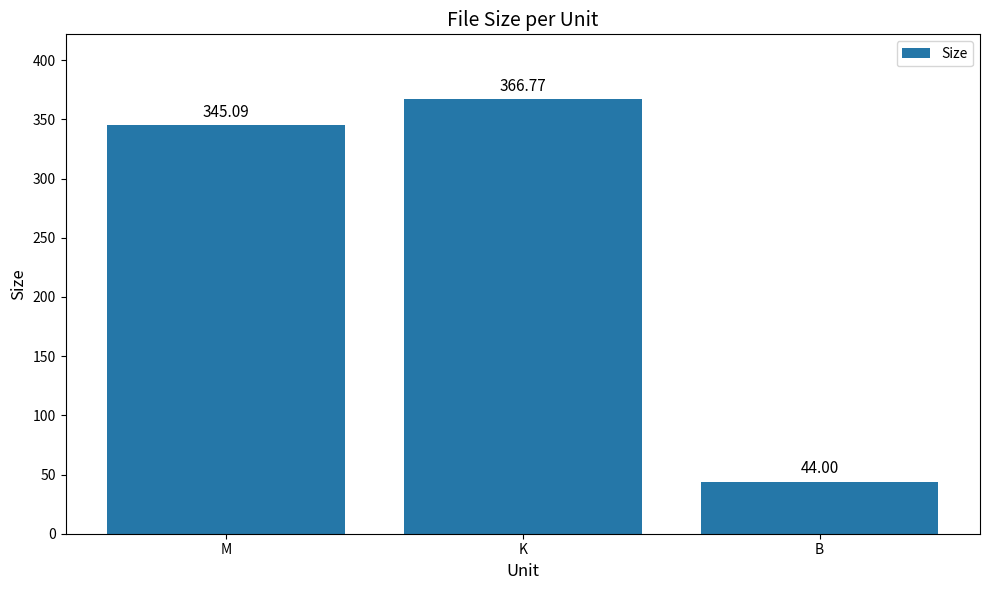

True or false: the data shows 207.6 at K.

False